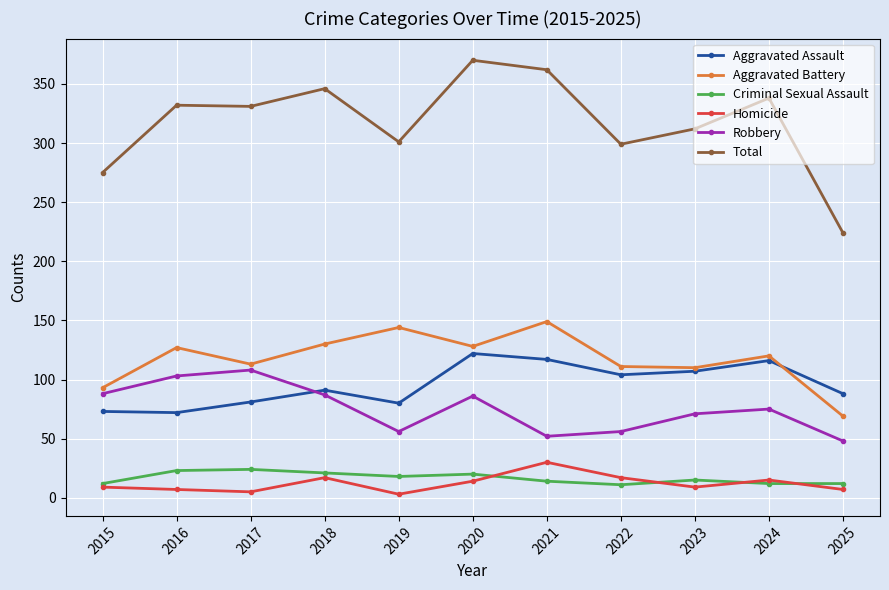

In Aggravated Assault, how many points are higher than both neighbors (excluding endpoints)?

3